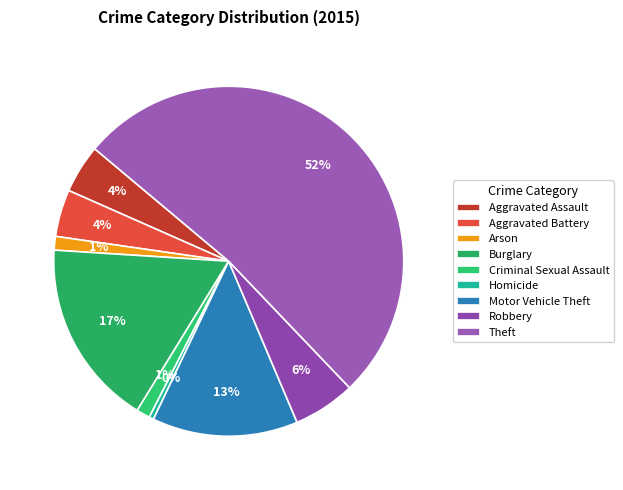

How many segments does this pie chart have?

9